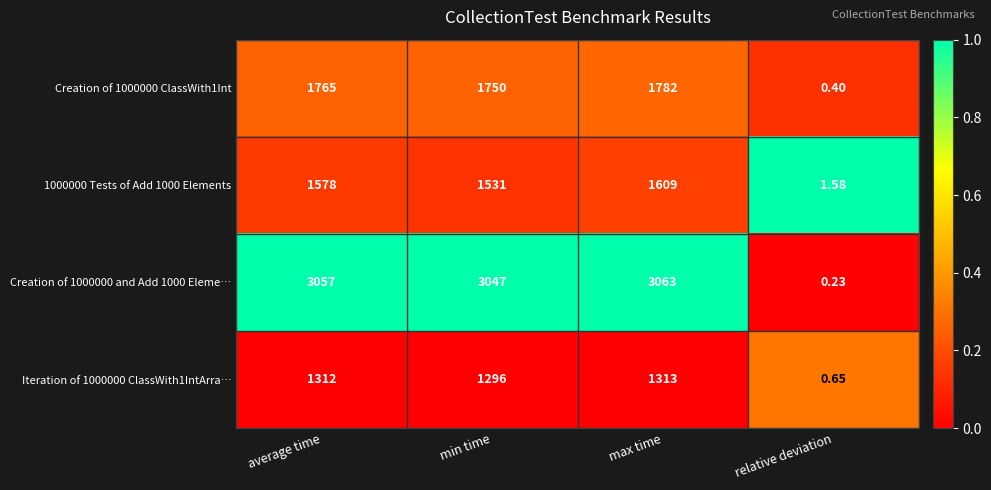

Where is Iteration of 1000000 ClassWith1IntArra… nearest to the value 656?

min time